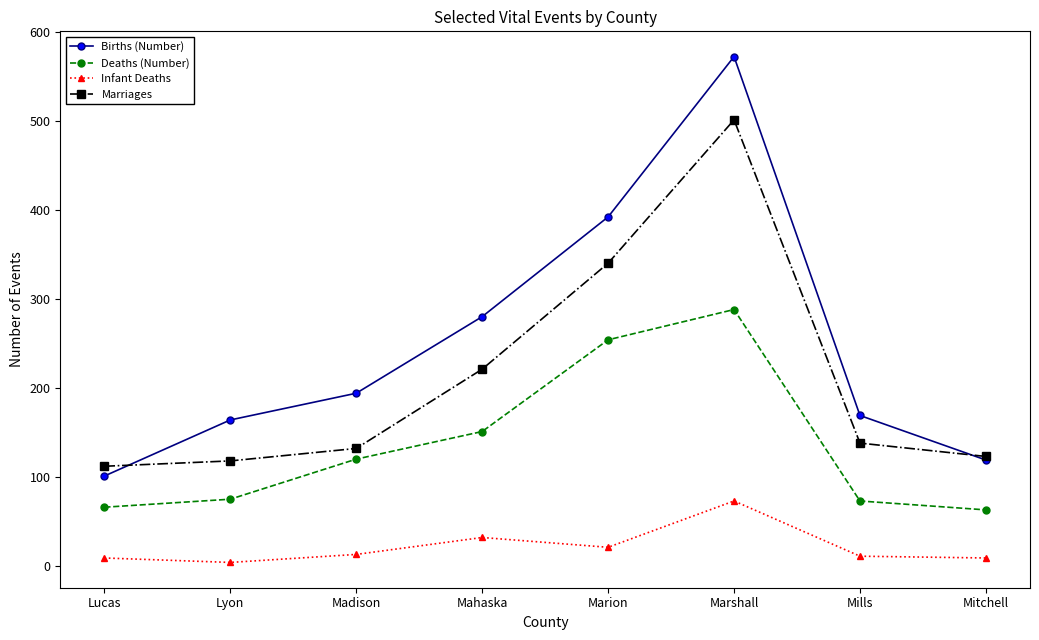

Does the chart have visible grid lines?

No